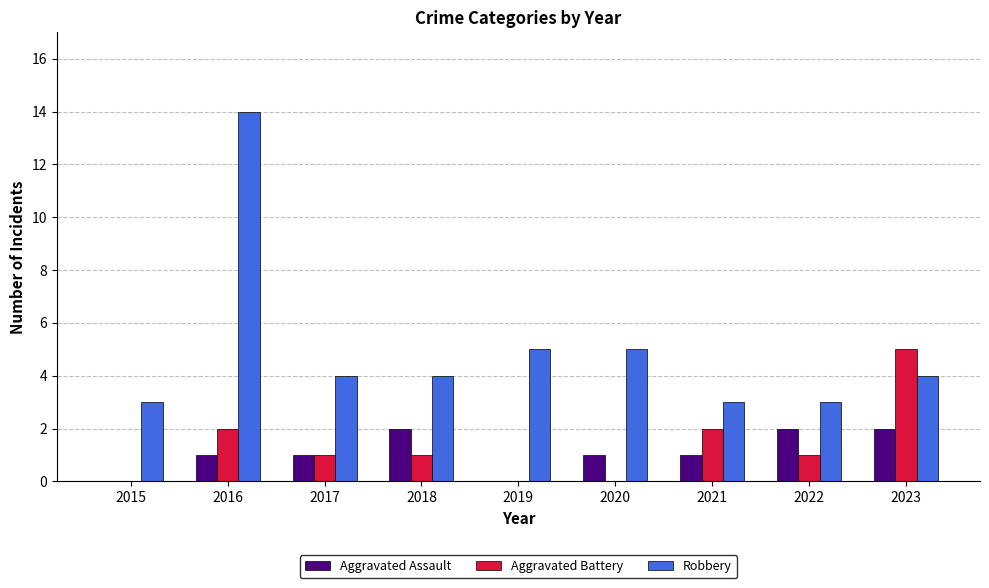

What is the total value across all series at 2022?

6